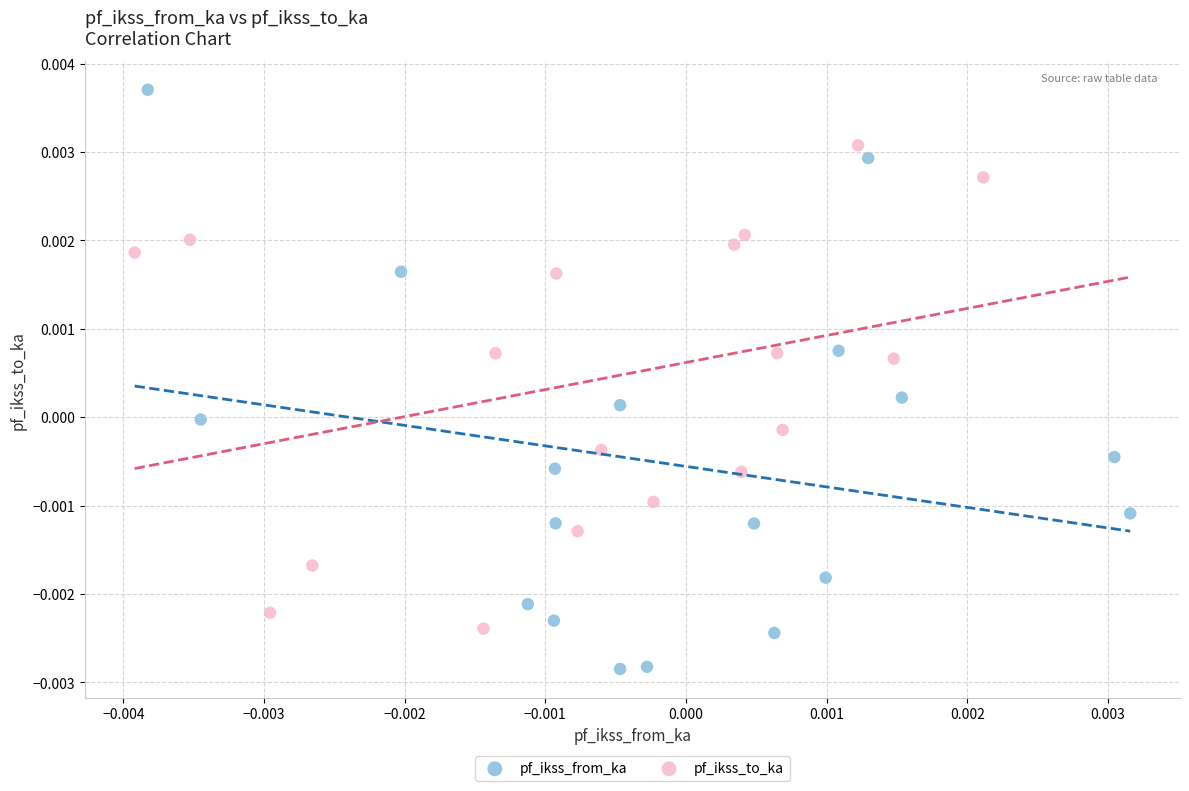

Which series has the largest Y range (max minus min)?

pf_ikss_from_ka